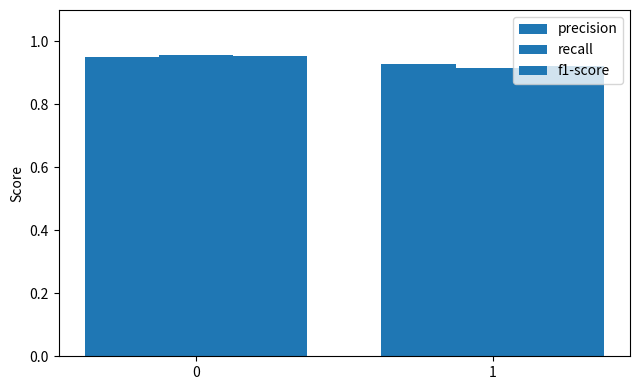

Count the f1-score values in the range 0 to 1.

2